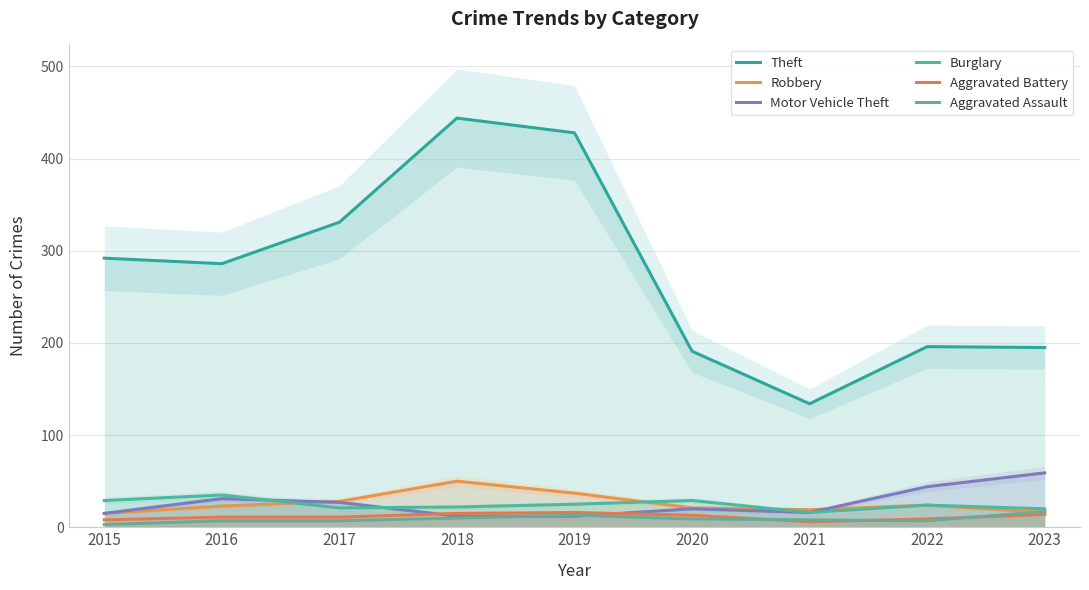

List the series in order of their peak value, lowest first.

Aggravated Battery, Aggravated Assault, Burglary, Robbery, Motor Vehicle Theft, Theft